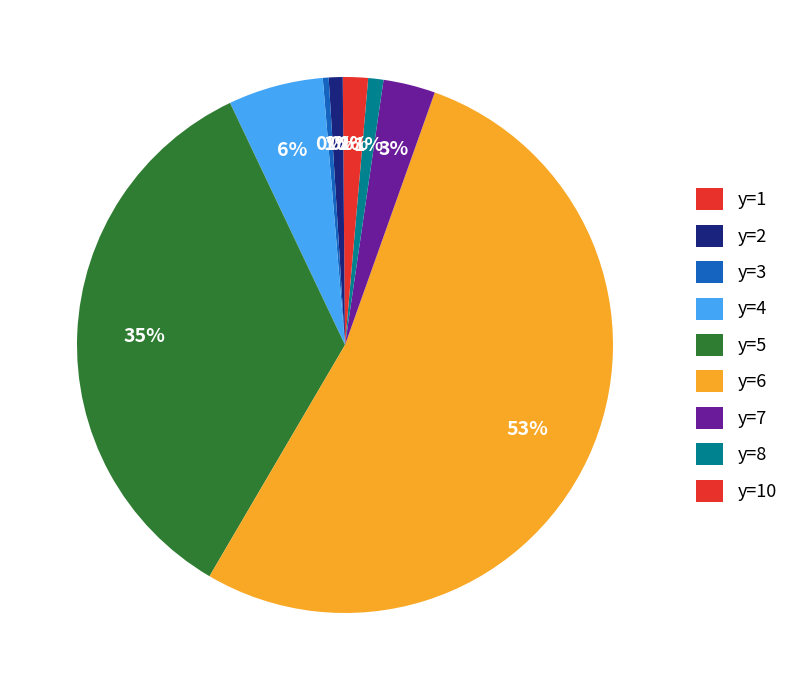

What is the majority slice?

y=6